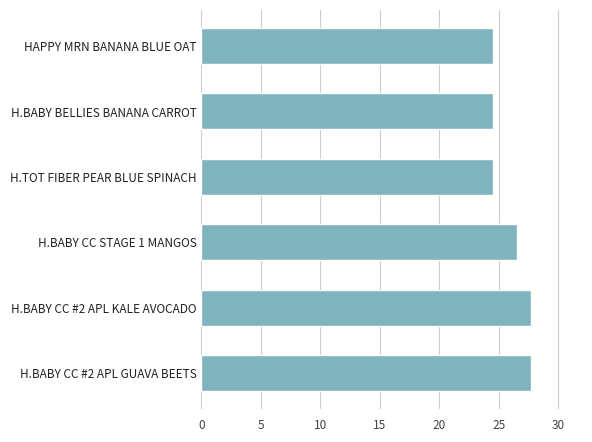

Does the chart contain stacked bars?

No